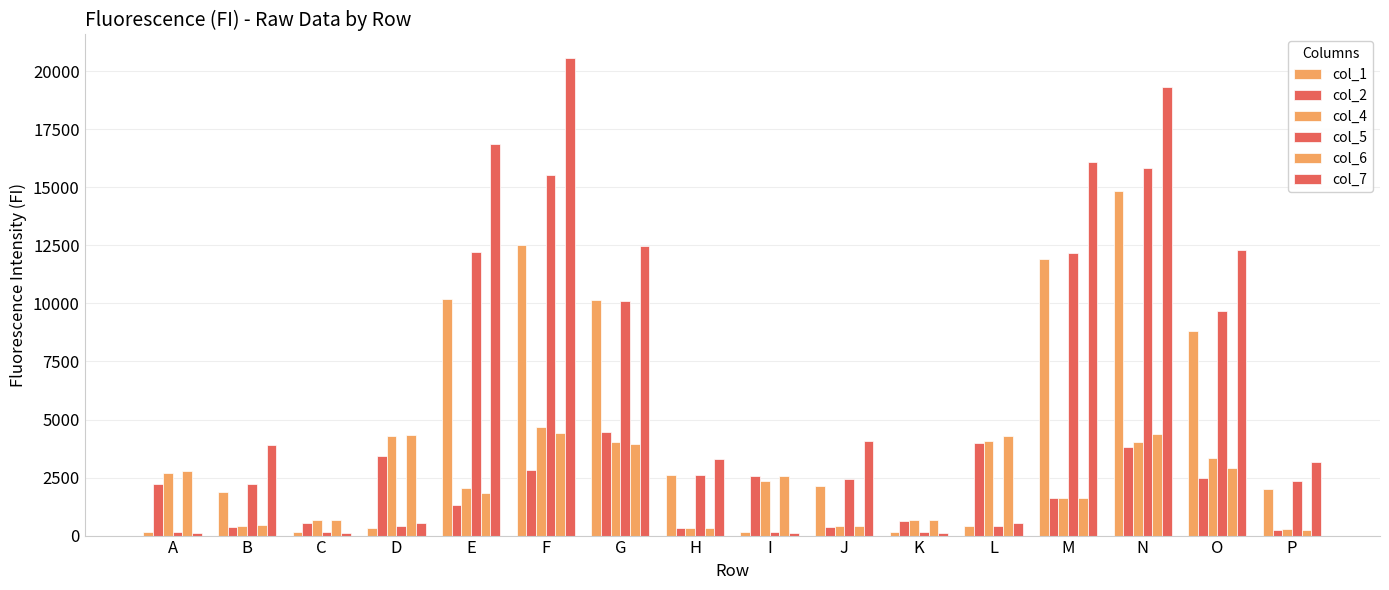

Are the bars grouped side by side (vs. stacked)?

Yes